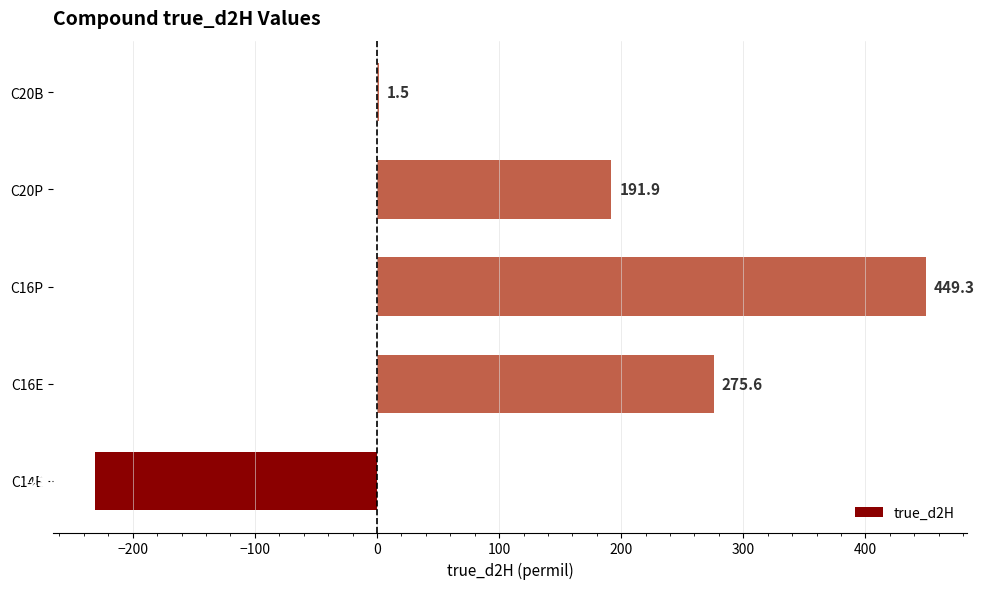

What is the maximum value shown in the chart?

449.3